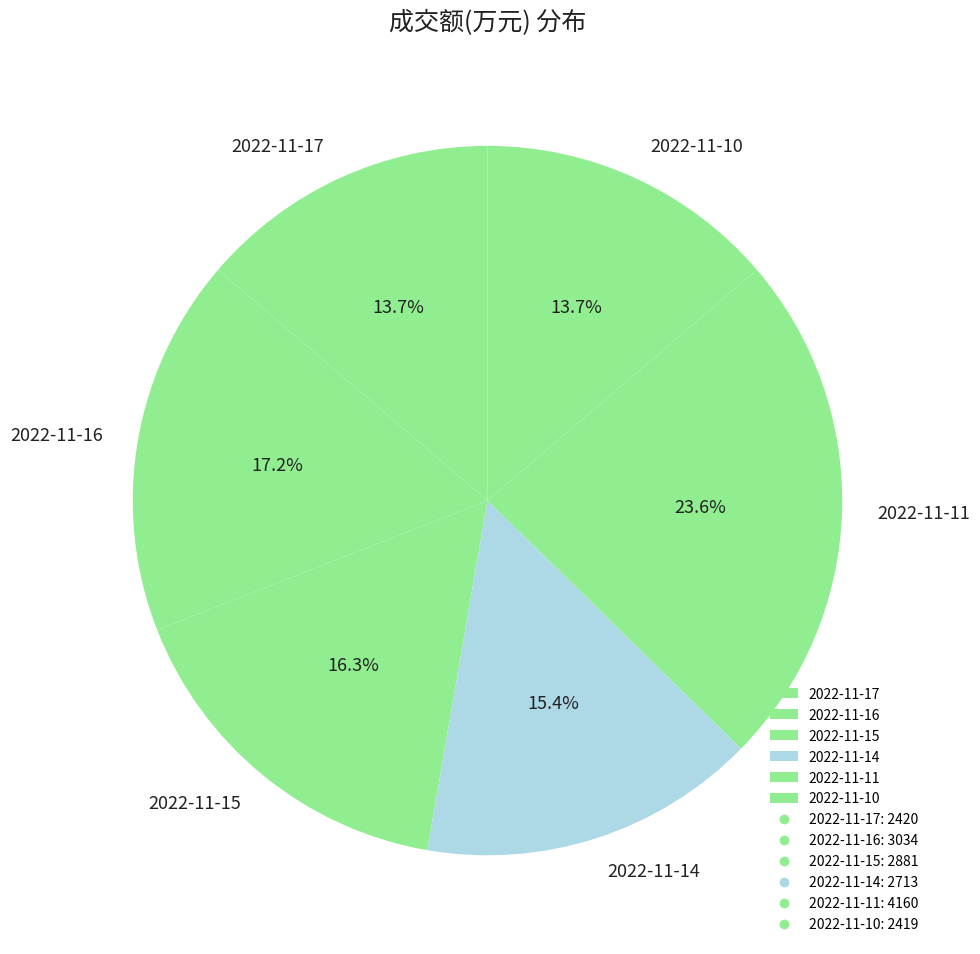

To the nearest percent, what is the combined percentage of 2022-11-16 and 2022-11-17?

31%